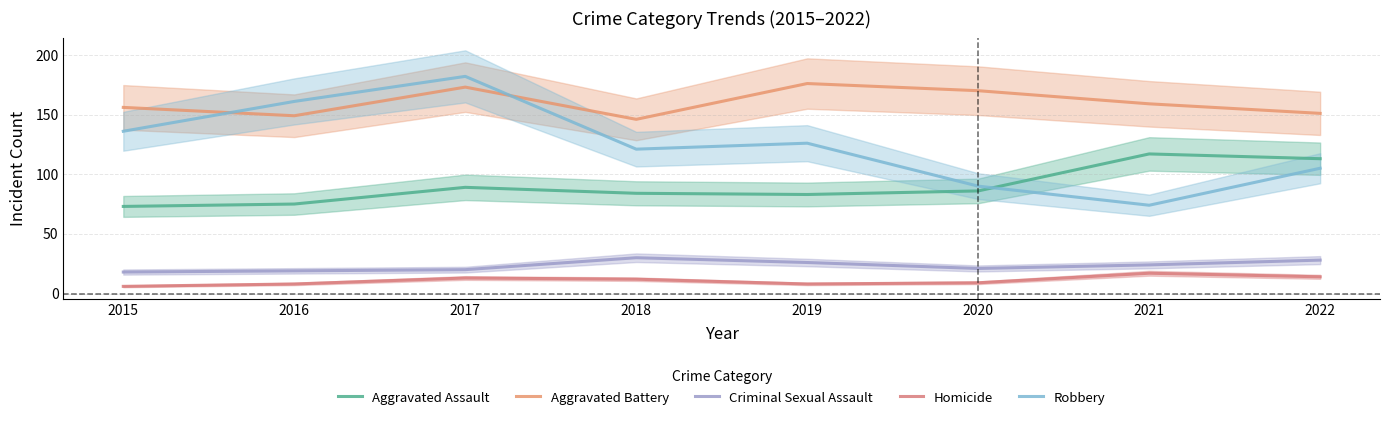

What is the value of the Aggravated Assault point at the 1st from the left?

73